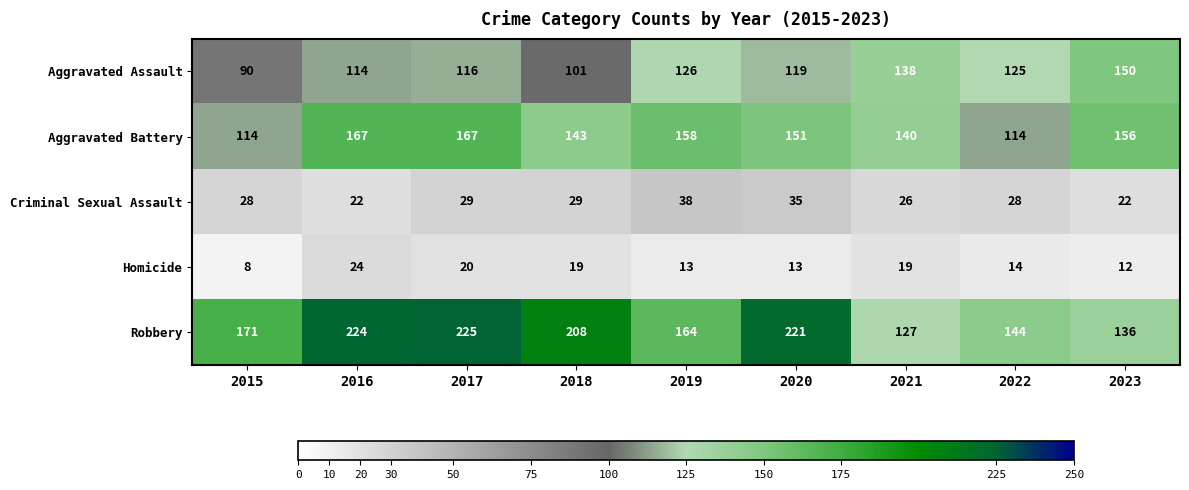

The value of Criminal Sexual Assault at 2021 is 5. True or false?

False